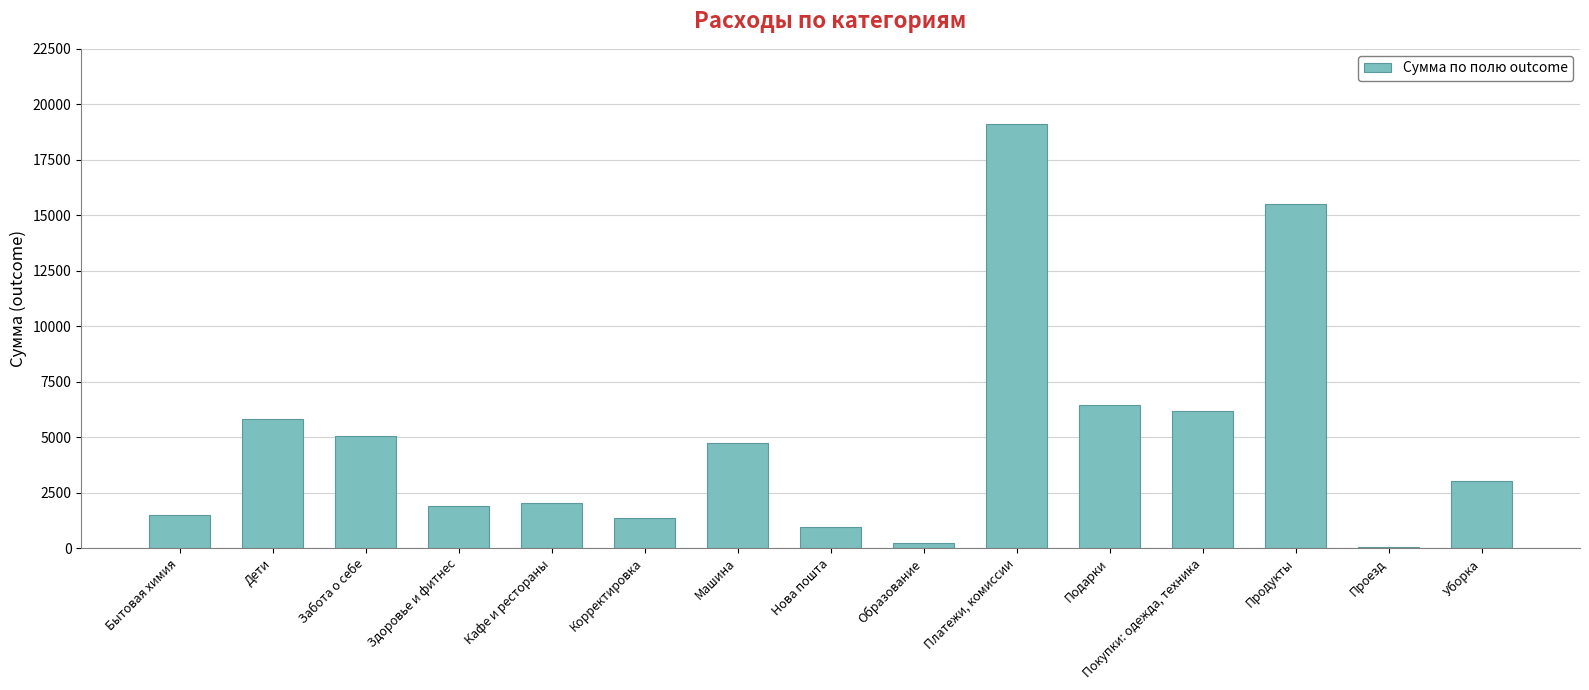

Reading left to right, what are all the values shown in this chart?

Бытовая химия=1482.0	Дети=5798.0	Забота о себе=5030.0	Здоровье и фитнес=1872.4	Кафе и рестораны=2038.7	Корректировка=1366.0	Машина=4742.0	Нова пошта=951.0	Образование=238.0	Платежи, комиссии=19111.0	Подарки=6446.0	Покупки: одежда, техника=6190.0	Продукты=15524.1	Проезд=56.0	Уборка=3000.0